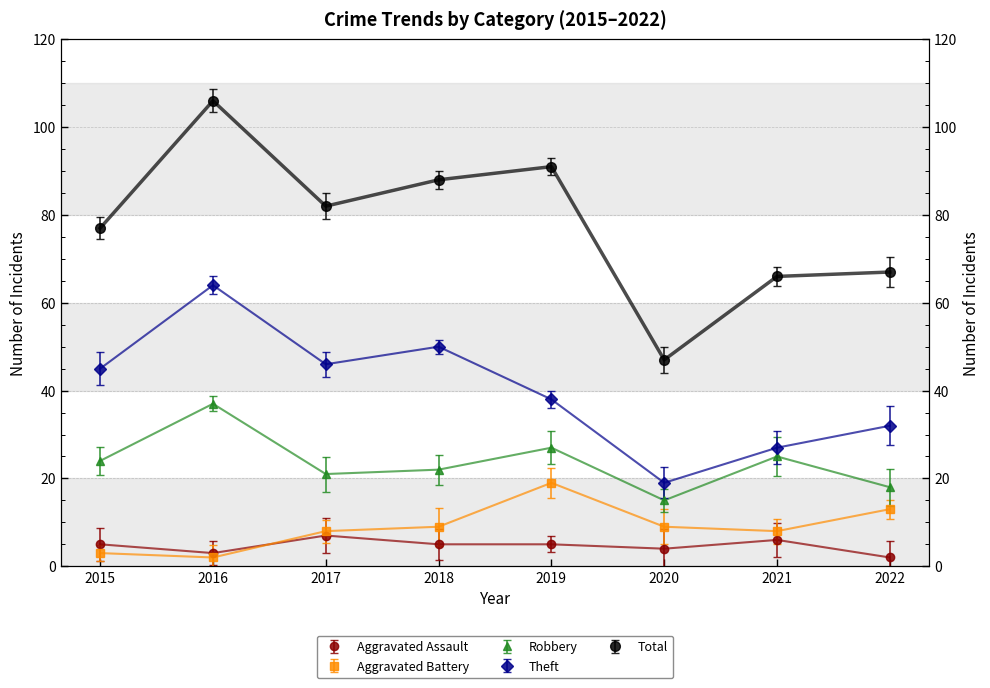

What is the difference between the Robbery values at 2020 and 2017?

6